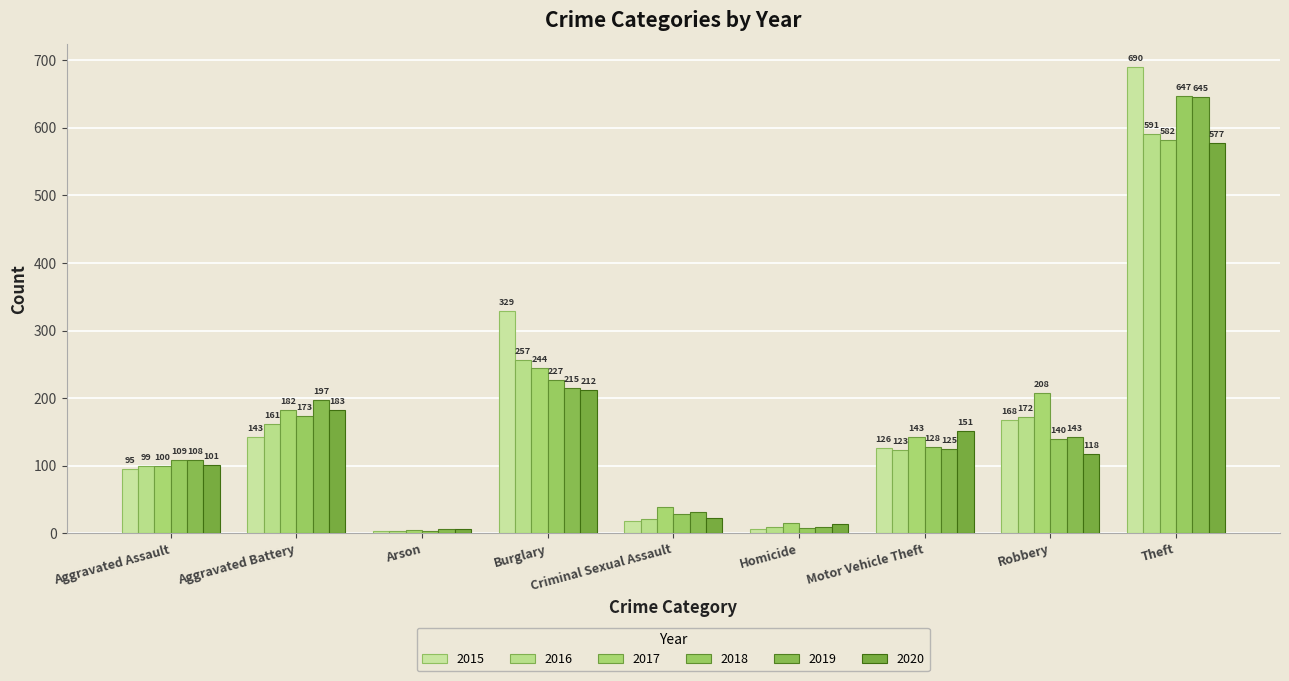

Reading right to left, transcribe all the data shown in this chart.

2015: Theft=690	Robbery=168	Motor Vehicle Theft=126	Homicide=7	Criminal Sexual Assault=18	Burglary=329	Arson=4	Aggravated Battery=143	Aggravated Assault=95
2016: Theft=591	Robbery=172	Motor Vehicle Theft=123	Homicide=9	Criminal Sexual Assault=21	Burglary=257	Arson=3	Aggravated Battery=161	Aggravated Assault=99
2017: Theft=582	Robbery=208	Motor Vehicle Theft=143	Homicide=16	Criminal Sexual Assault=39	Burglary=244	Arson=5	Aggravated Battery=182	Aggravated Assault=100
2018: Theft=647	Robbery=140	Motor Vehicle Theft=128	Homicide=8	Criminal Sexual Assault=29	Burglary=227	Arson=3	Aggravated Battery=173	Aggravated Assault=109
2019: Theft=645	Robbery=143	Motor Vehicle Theft=125	Homicide=9	Criminal Sexual Assault=31	Burglary=215	Arson=6	Aggravated Battery=197	Aggravated Assault=108
2020: Theft=577	Robbery=118	Motor Vehicle Theft=151	Homicide=14	Criminal Sexual Assault=23	Burglary=212	Arson=6	Aggravated Battery=183	Aggravated Assault=101